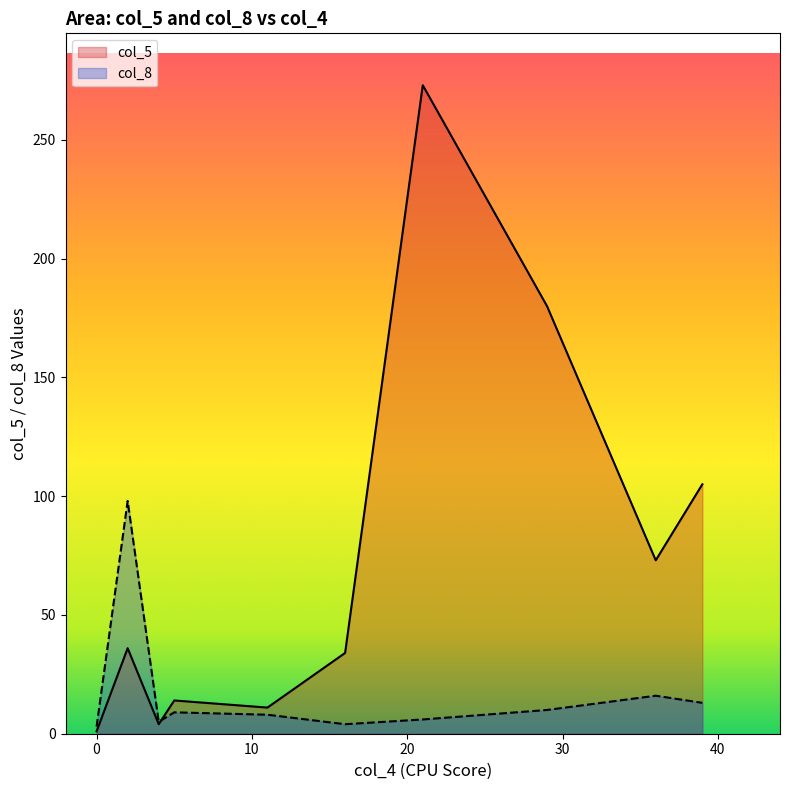

Reading right to left, extract all data points from this chart.

col_5: 39=105	0=1	2=36	21=273	4=4	36=73	16=34	11=11	5=14	29=180
col_8: 39=13	0=3	2=98	21=6	4=5	36=16	16=4	11=8	5=9	29=10